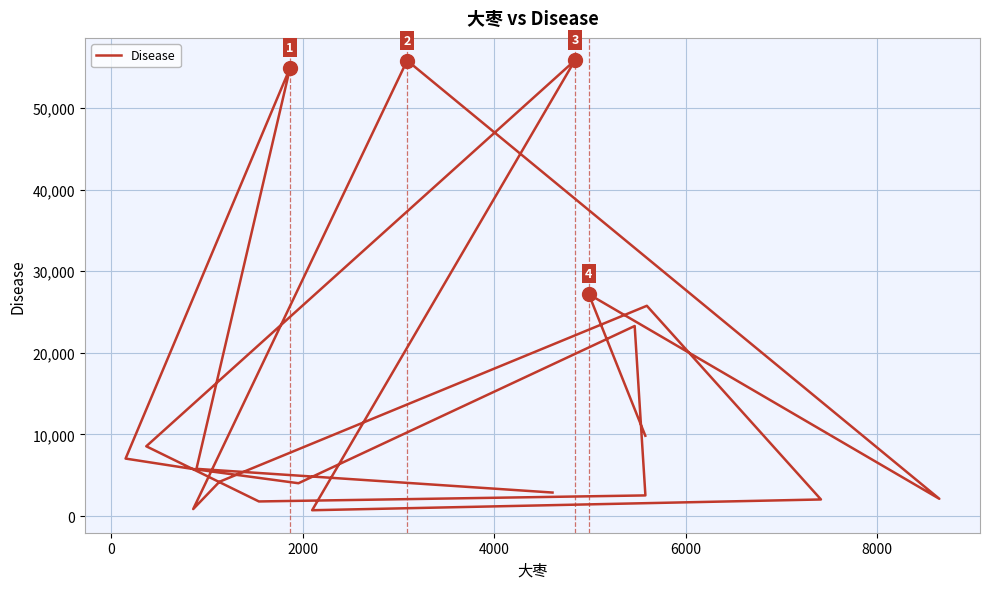

Reading left to right, list all the values displayed in this chart.

2885	5791	54947	7046	5795	4026	23294	2533	1794	8554	55843	718	2037	25771	4205	860	55824	2120	27185	9846